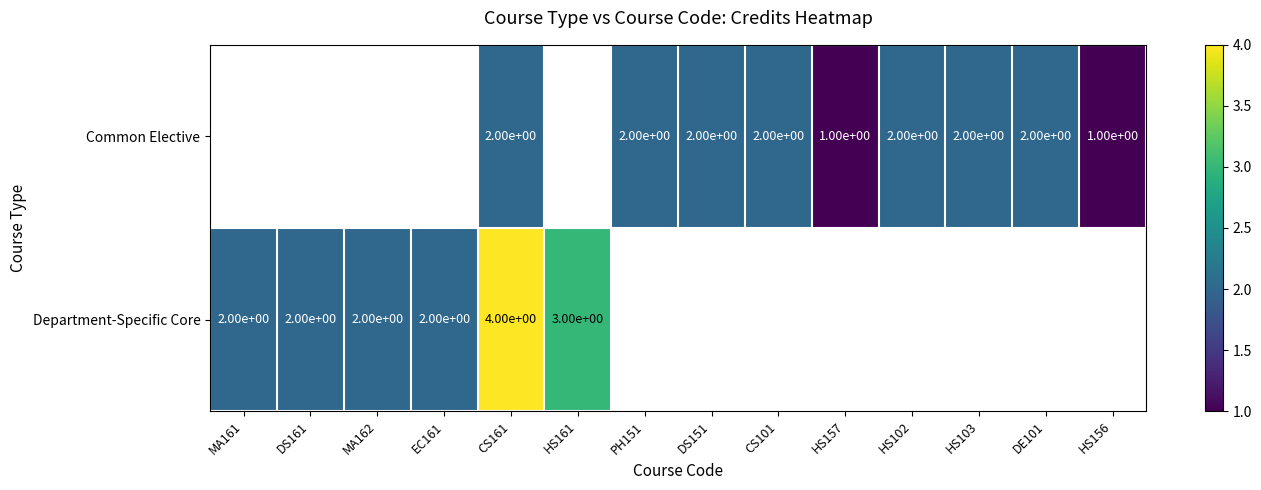

The value of Common Elective at PH151 is 2. True or false?

True